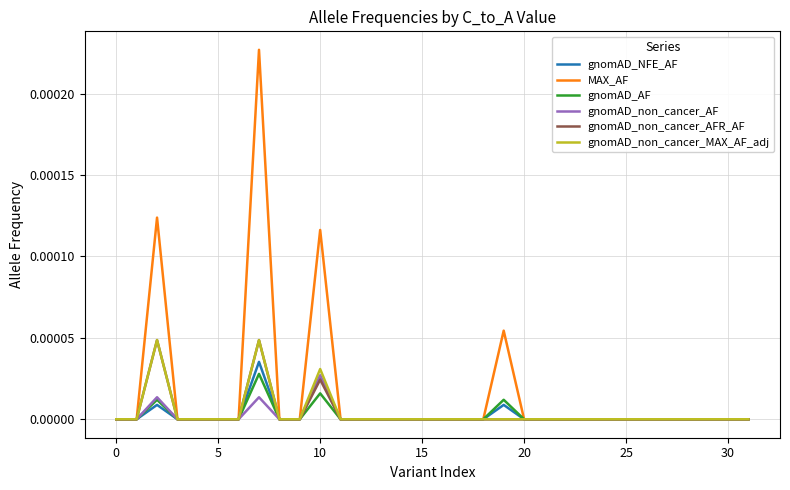

Which series has the widest spread of values?

MAX_AF